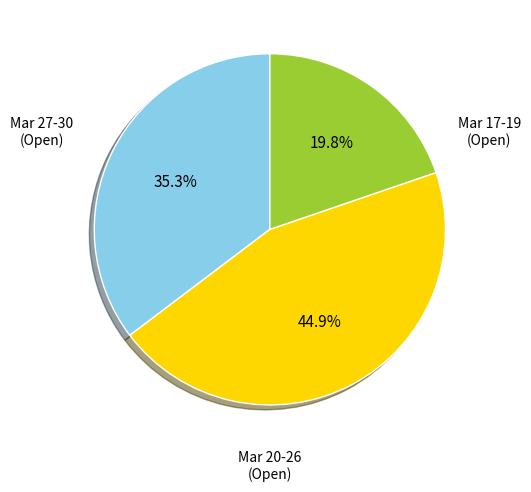

Is there any slice that represents more than half of the pie?

No